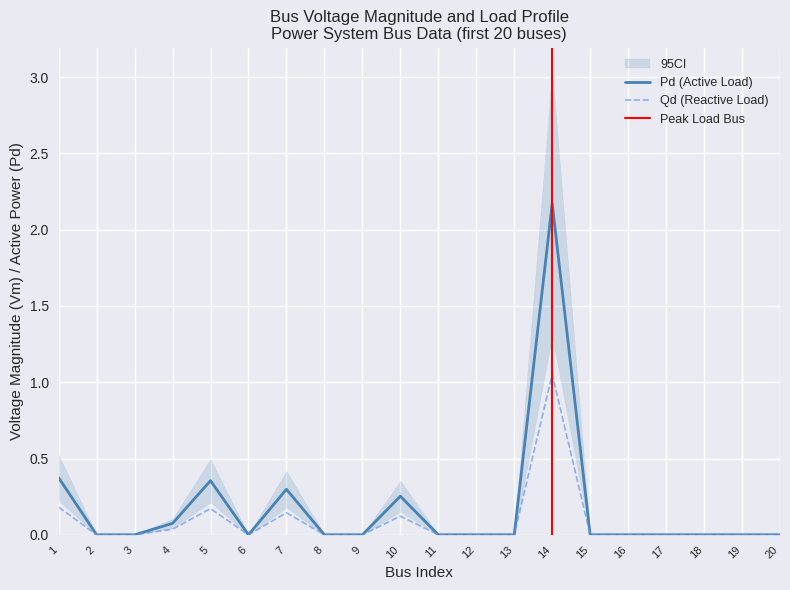

True or false: Qd and Pd intersect in this chart.

False